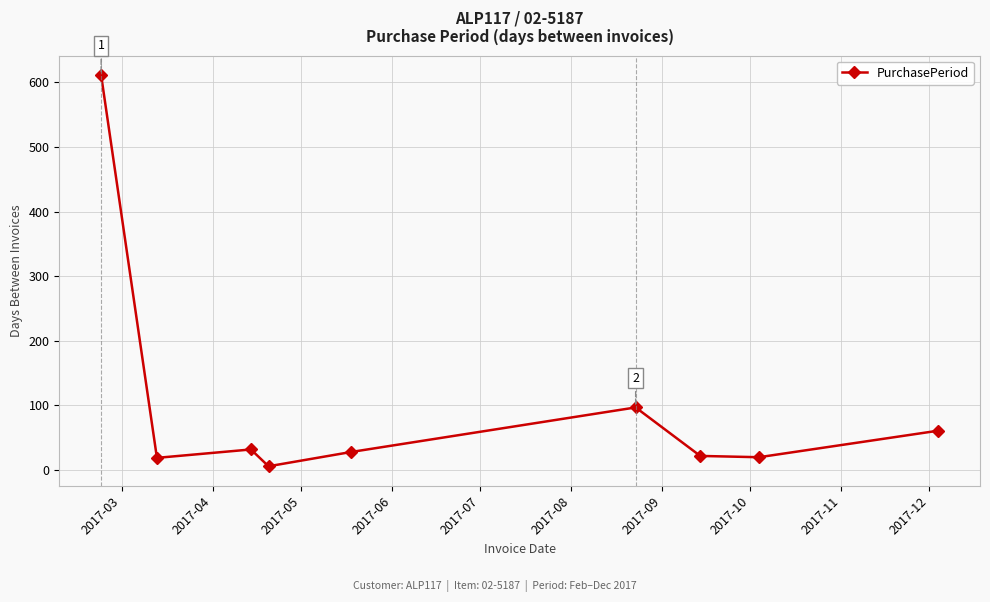

What is the difference between the maximum and minimum values?

605